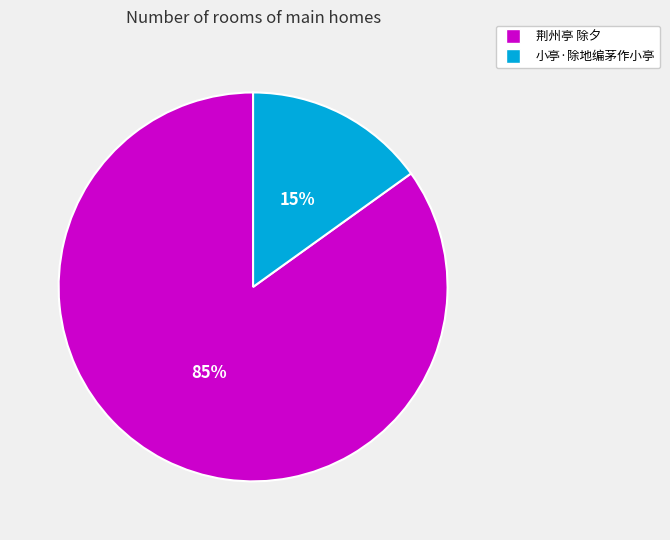

What is the smallest slice in the pie chart?

小亭·除地编茅作小亭